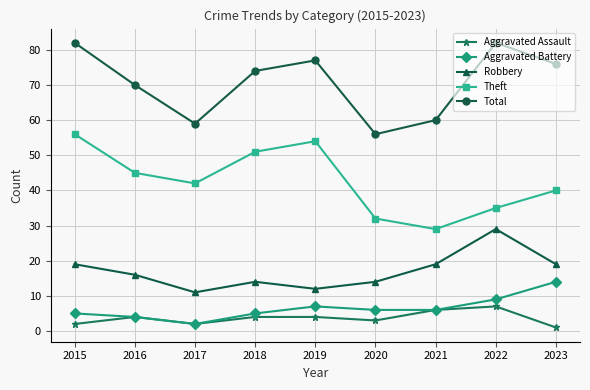

What is the approximate value of Aggravated Assault at 2023?

1